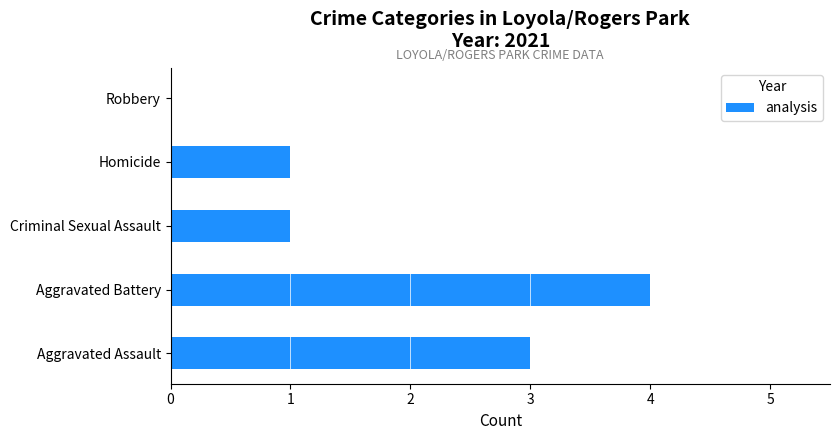

How many values are above zero?

4